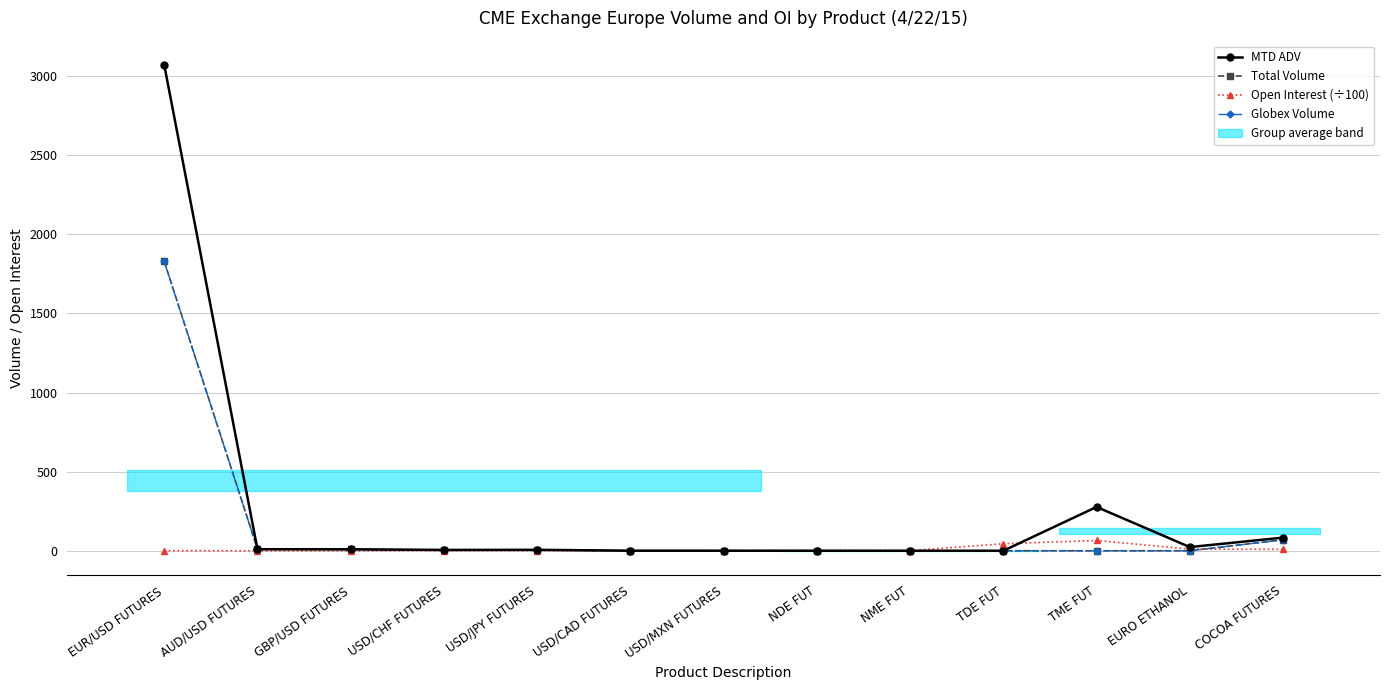

What is the spread (max minus min) of values at COCOA FUTURES?

74.0